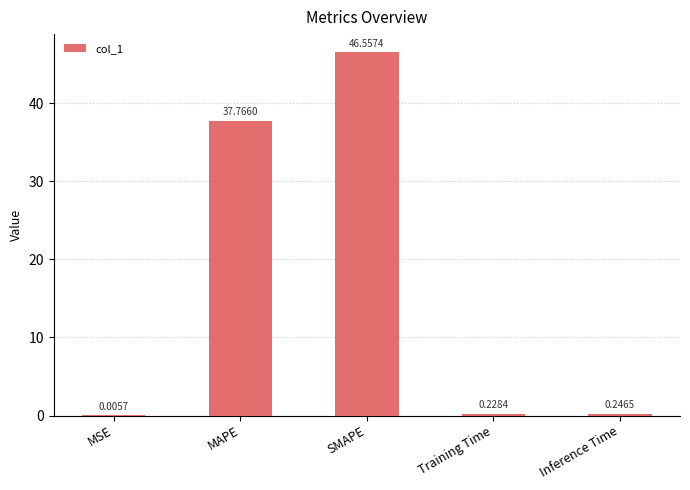

Are the bars horizontal?

No